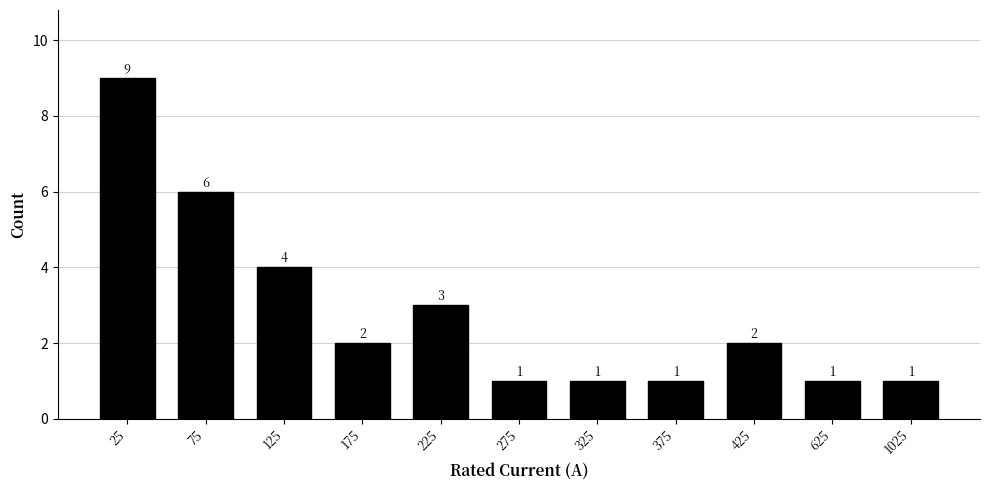

Reading right to left, transcribe all the data shown in this chart.

1	1	2	1	1	1	3	2	4	6	9